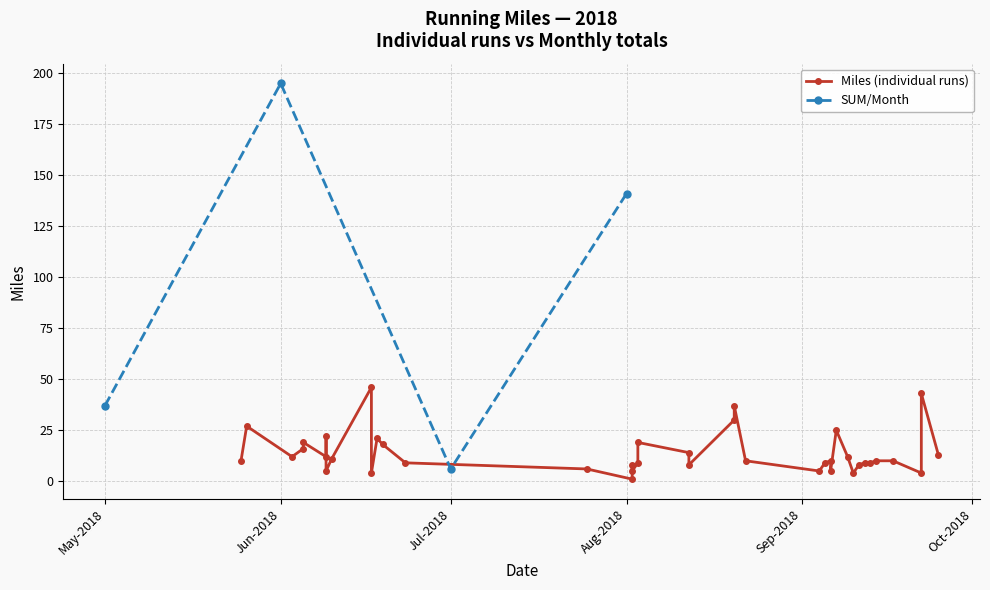

At which label is SUM/Month closest to 100?

Aug-2018